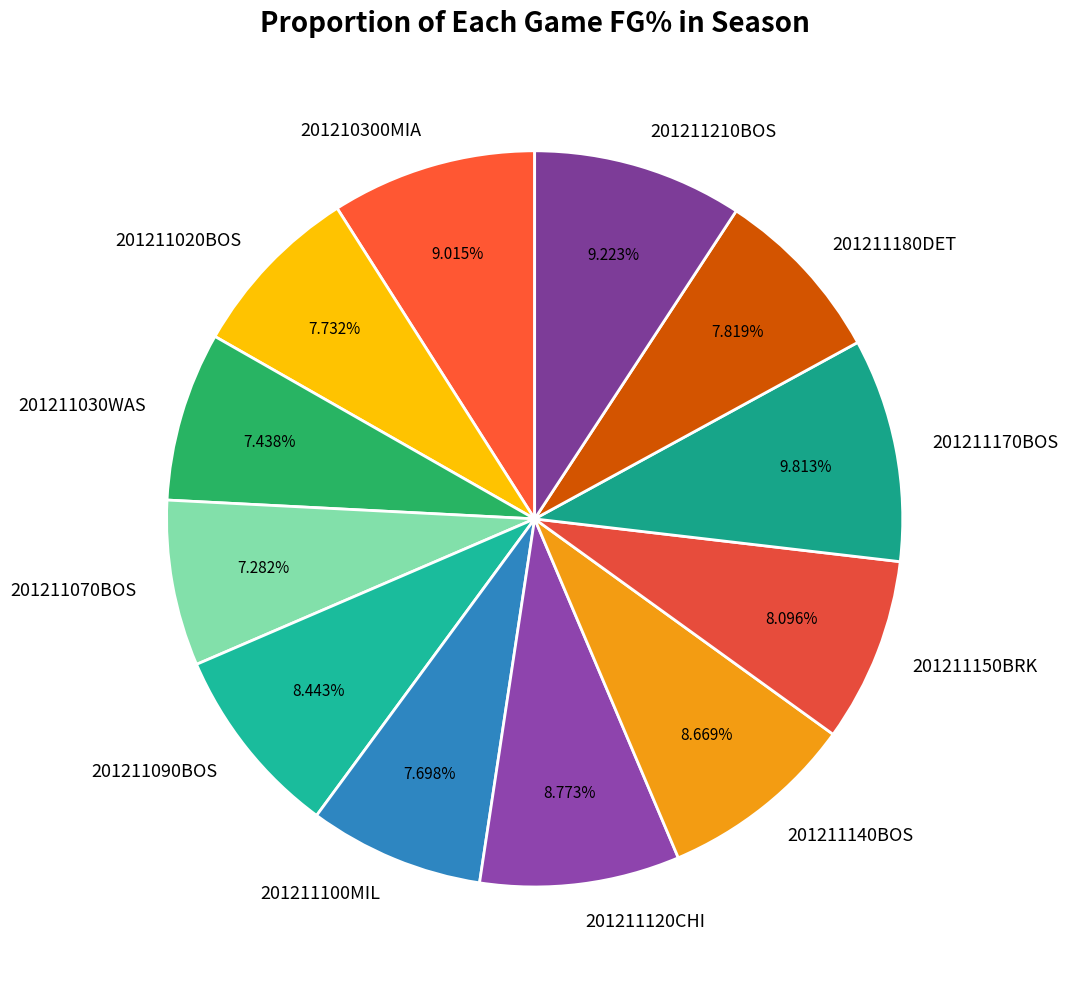

Is there any slice that represents more than half of the pie?

No